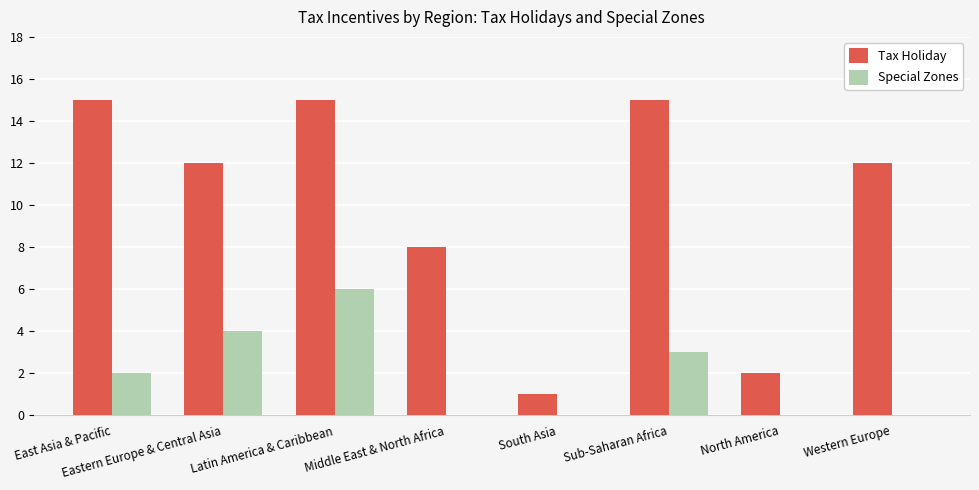

Is it true that Special Zones equals 11 at Latin America & Caribbean?

False